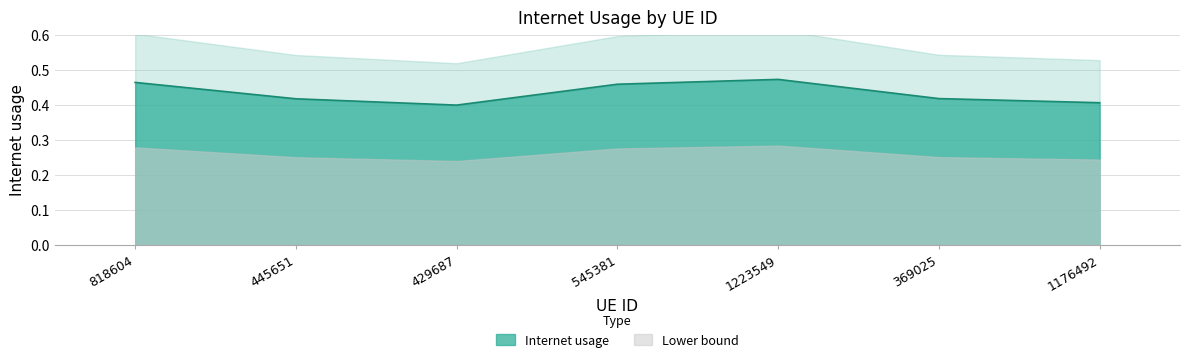

List the labels in order of value, smallest first.

429687, 1176492, 445651, 369025, 545381, 818604, 1223549